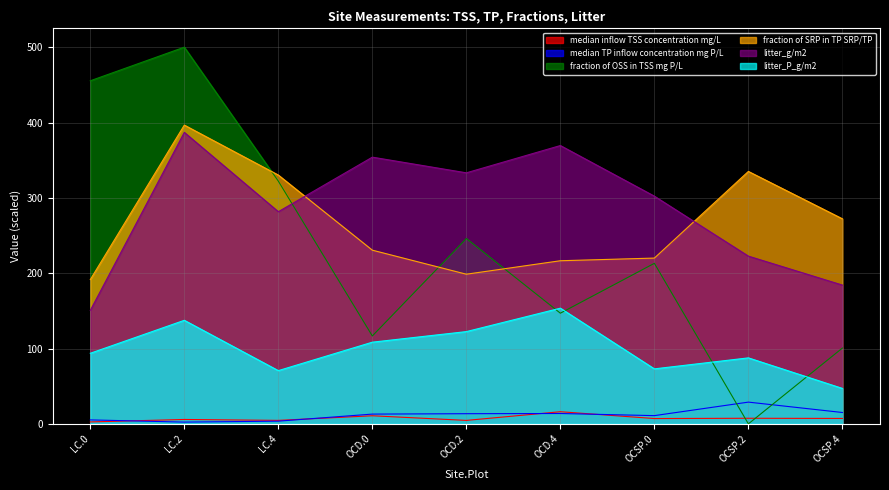

Reading left to right, extract all data points from this chart.

median inflow TSS concentration mg/L: LC.0=2.6	LC.2=5.8	LC.4=4.6	OCD.0=10.8	OCD.2=4.6	OCD.4=16.1	OCSP.0=7.1	OCSP.2=7.4	OCSP.4=7.2
median TP inflow concentration mg P/L: LC.0=5.3	LC.2=2.4	LC.4=3.6	OCD.0=13.0	OCD.2=13.5	OCD.4=13.8	OCSP.0=10.9	OCSP.2=28.9	OCSP.4=15.1
fraction of OSS in TSS mg P/L: LC.0=455.4	LC.2=500.0	LC.4=322.2	OCD.0=116.7	OCD.2=246.0	OCD.4=146.9	OCSP.0=213.1	OCSP.2=0.0	OCSP.4=100.6
fraction of SRP in TP SRP/TP: LC.0=191.5	LC.2=396.5	LC.4=330.2	OCD.0=230.5	OCD.2=198.6	OCD.4=216.5	OCSP.0=220.1	OCSP.2=335.1	OCSP.4=272.2
litter_g/m2: LC.0=150.7	LC.2=386.9	LC.4=281.6	OCD.0=354.0	OCD.2=333.2	OCD.4=369.4	OCSP.0=302.2	OCSP.2=222.6	OCSP.4=184.2
litter_P_g/m2: LC.0=93.7	LC.2=137.5	LC.4=70.7	OCD.0=108.4	OCD.2=122.5	OCD.4=153.6	OCSP.0=73.0	OCSP.2=87.6	OCSP.4=47.1